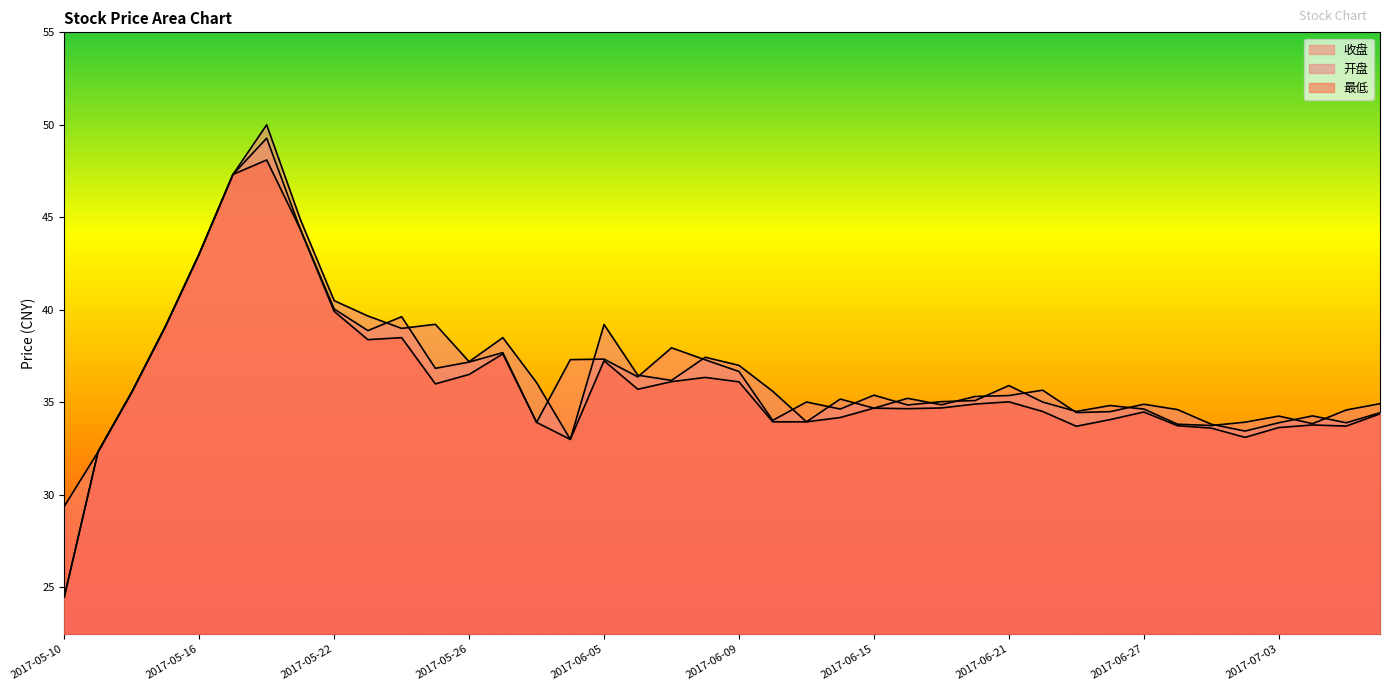

True or false: 开盘 has more than 1 interior local peaks.

True